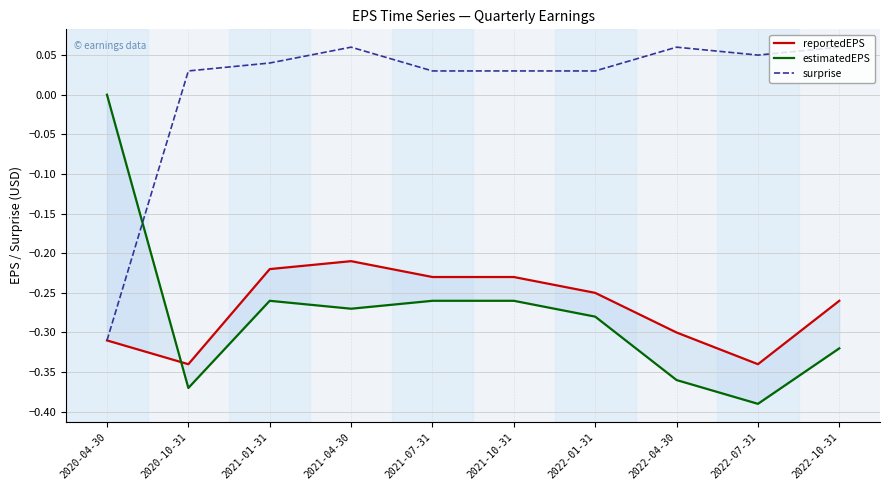

Is this an area chart (filled region under the line)?

No